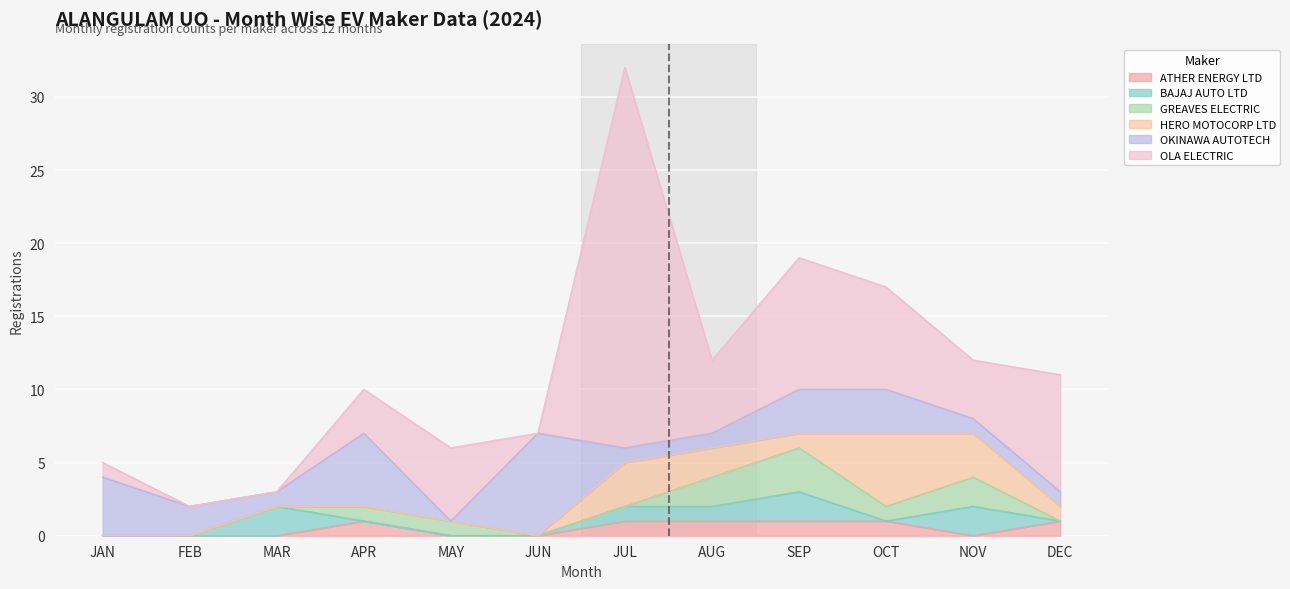

How many lines are shown in the chart?

6